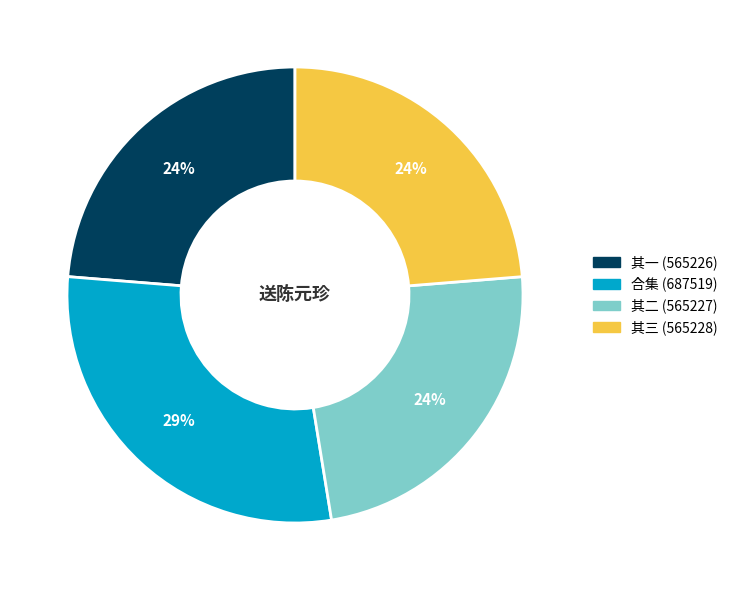

To the nearest percent, what is the average slice percentage?

25%